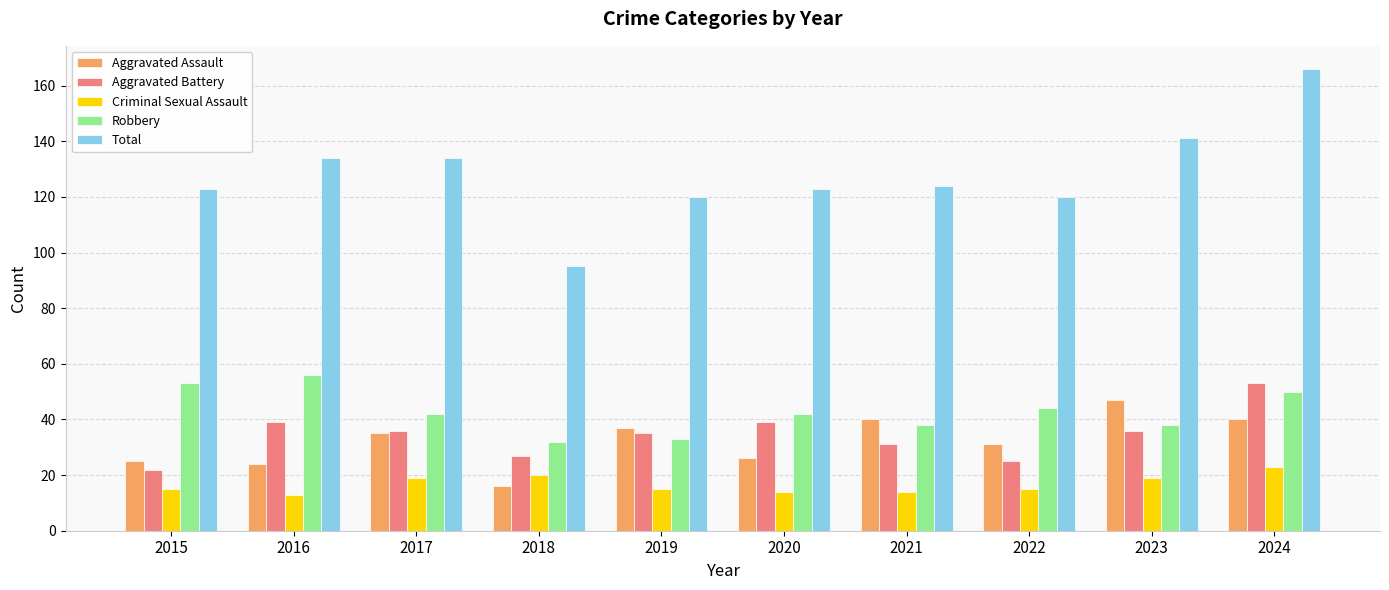

Which series has the largest total across all categories?

Total